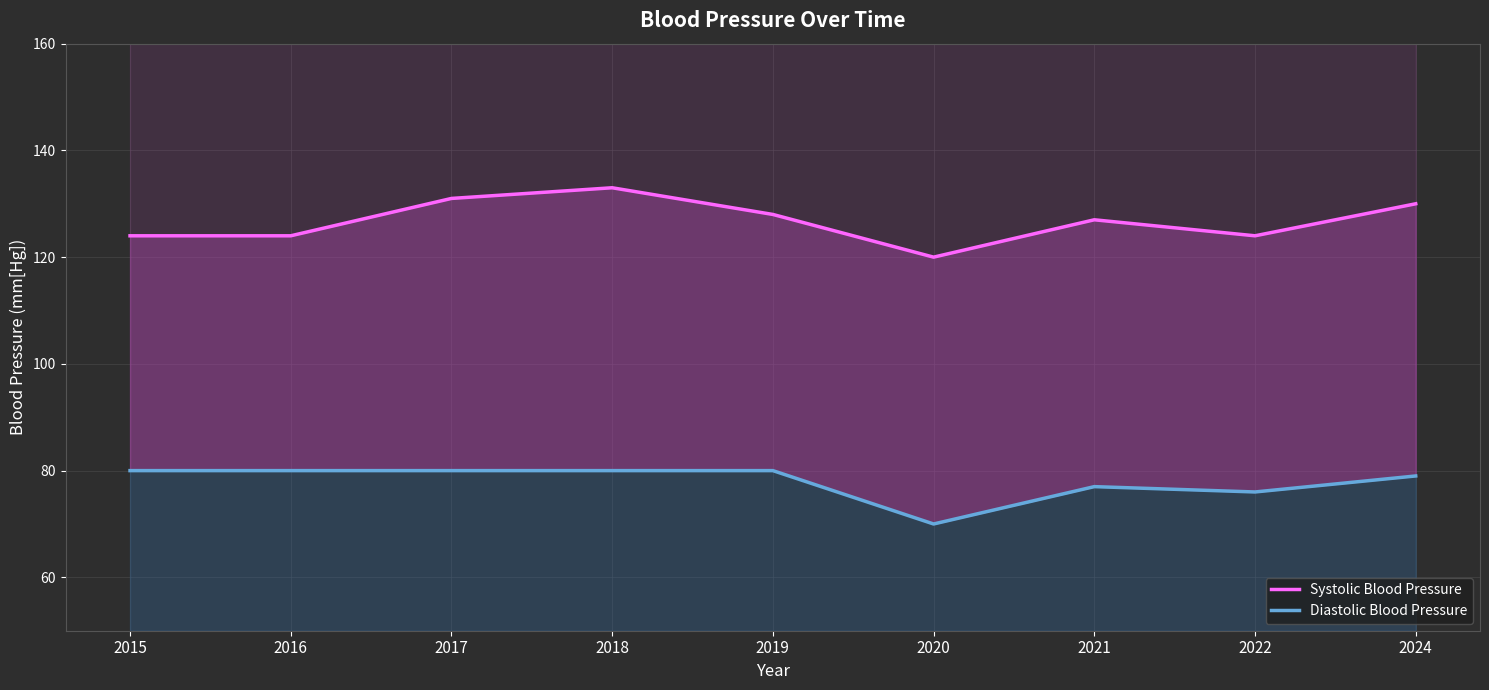

True or false: Systolic Blood Pressure and Diastolic Blood Pressure intersect in this chart.

False